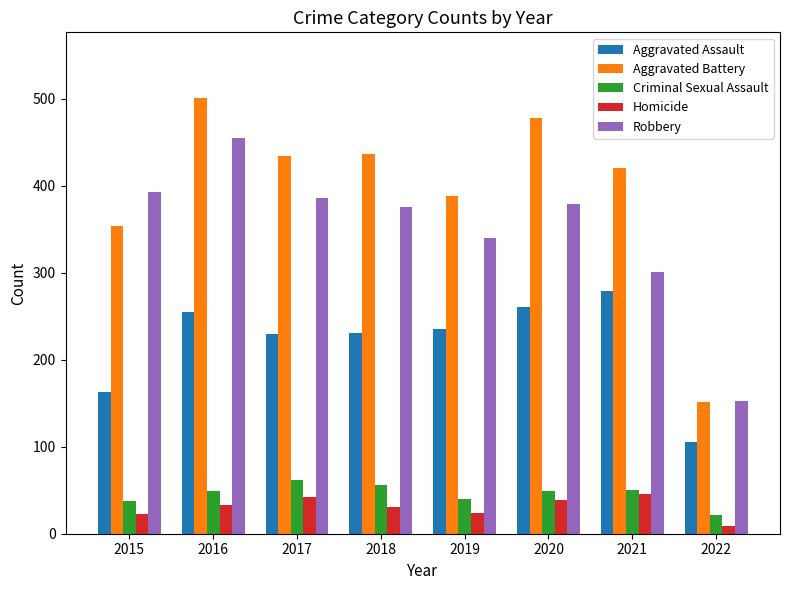

Where is Homicide nearest to the value 27?

2019